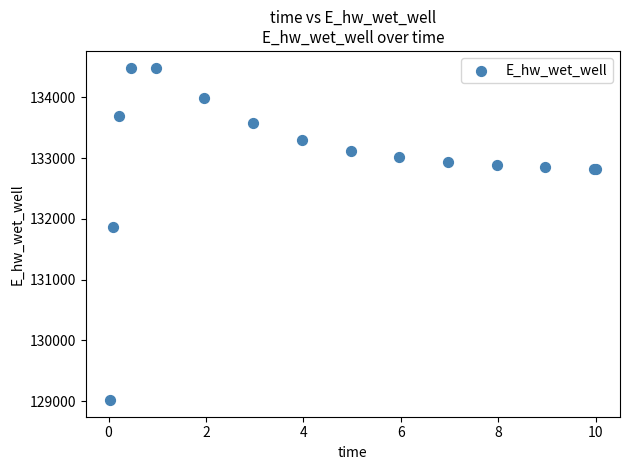

What Y value in the scatter plot is closest to 131755?

131873.8